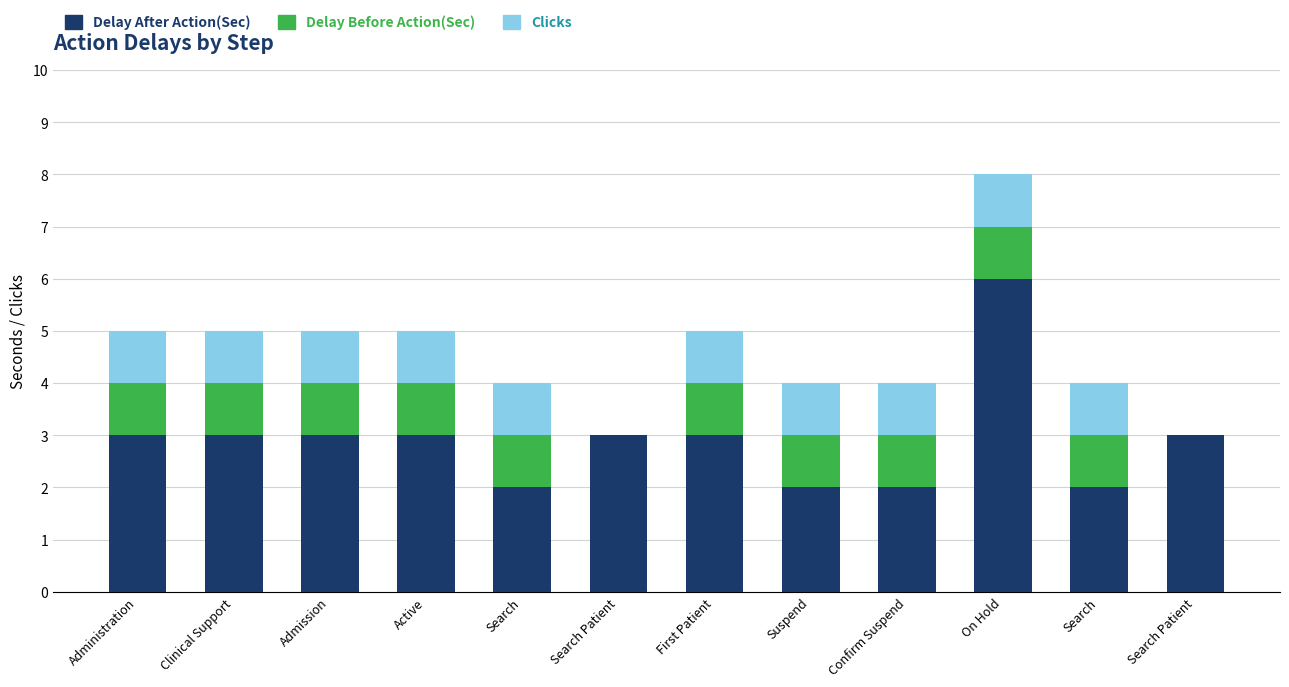

What is the difference between the maximum and minimum values in the Delay Before Action(Sec) series?

1